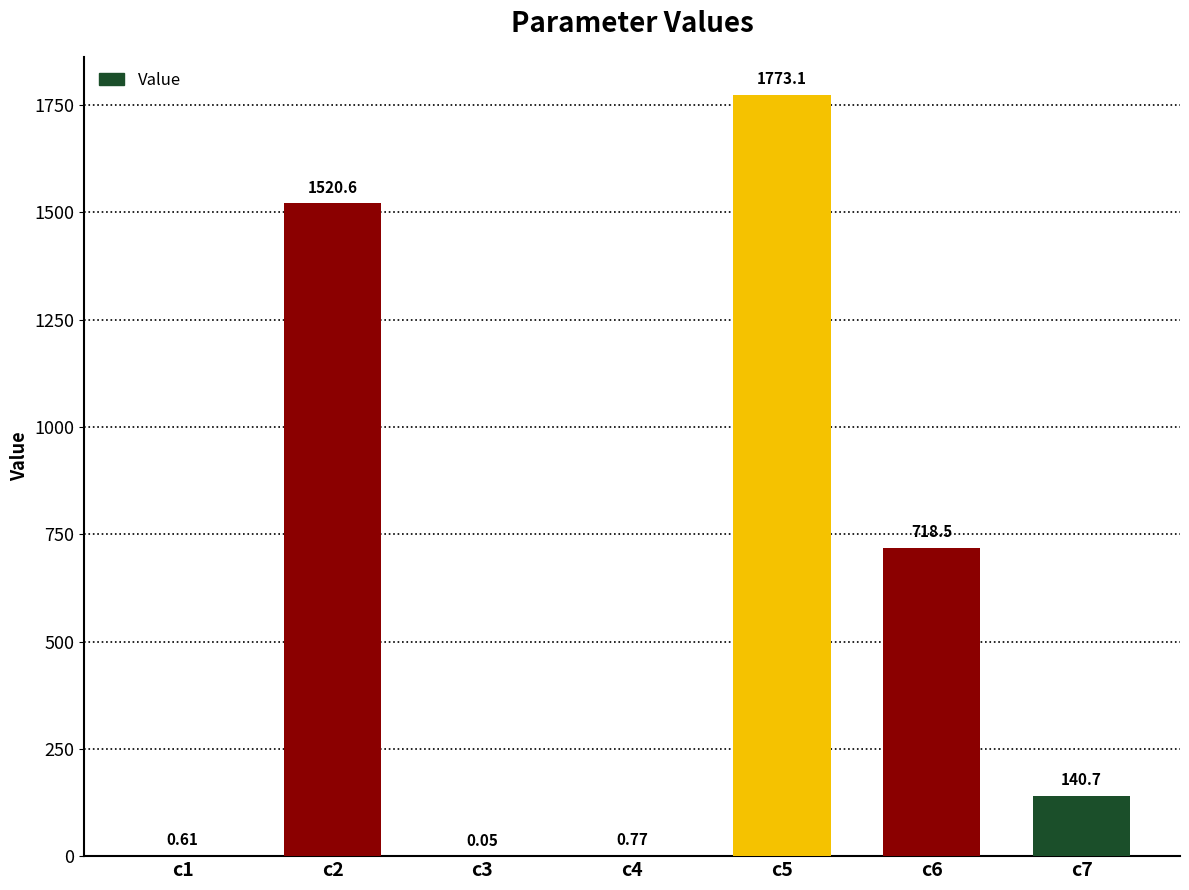

What is the change in value from c4 to c6?

+717.7